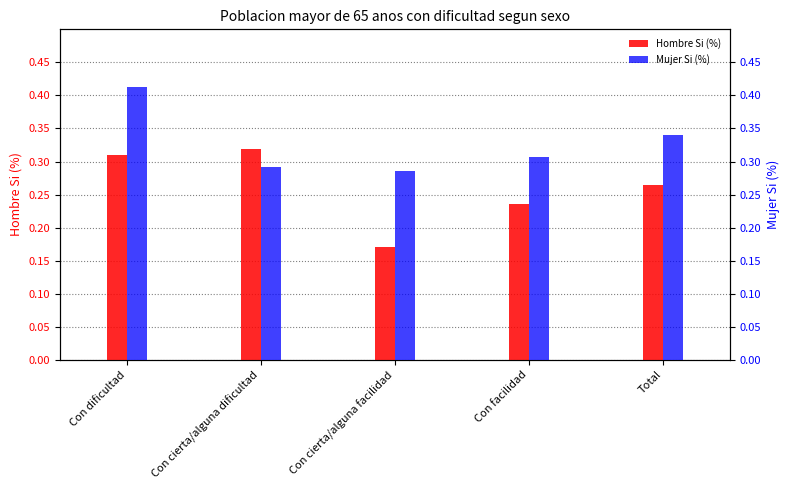

What is the label of the 1st bar from the left?

Con dificultad